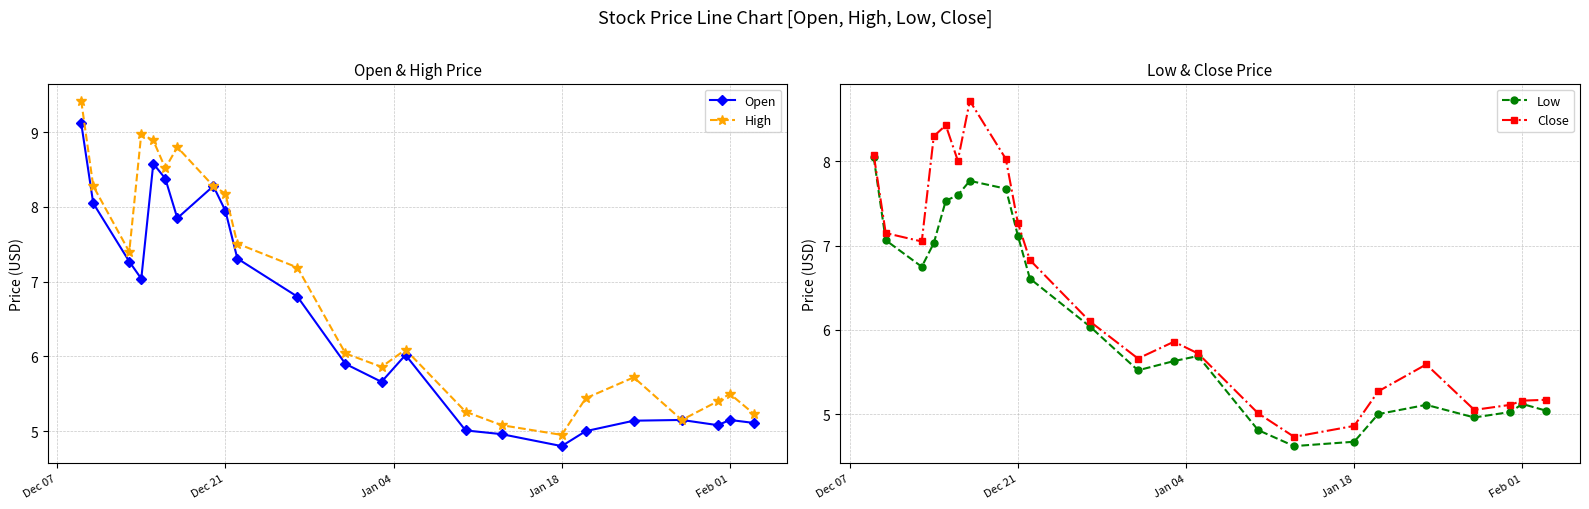

True or false: Open and High cross at least once.

False